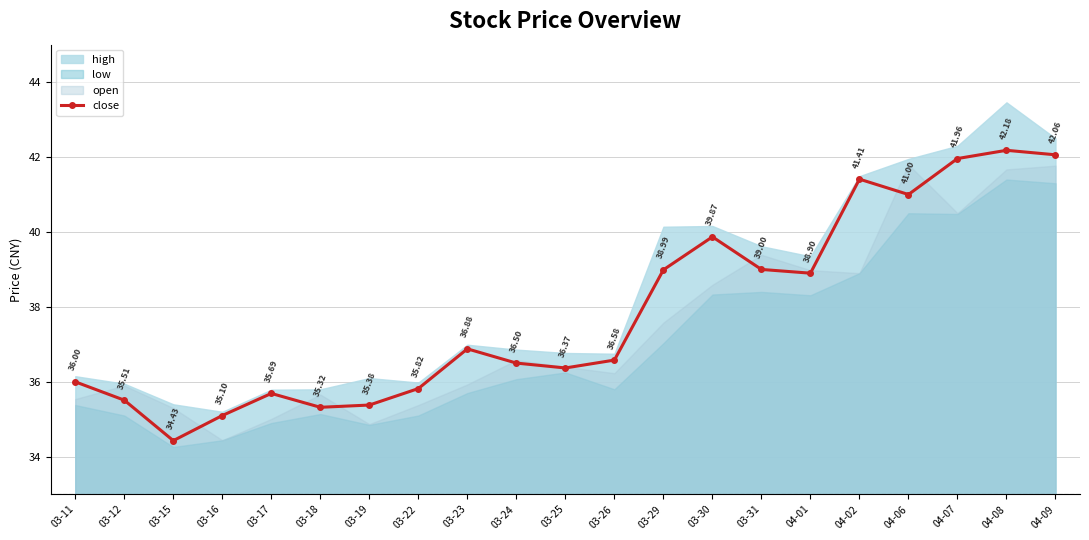

What is the label of the 5th point from the left?

03-17